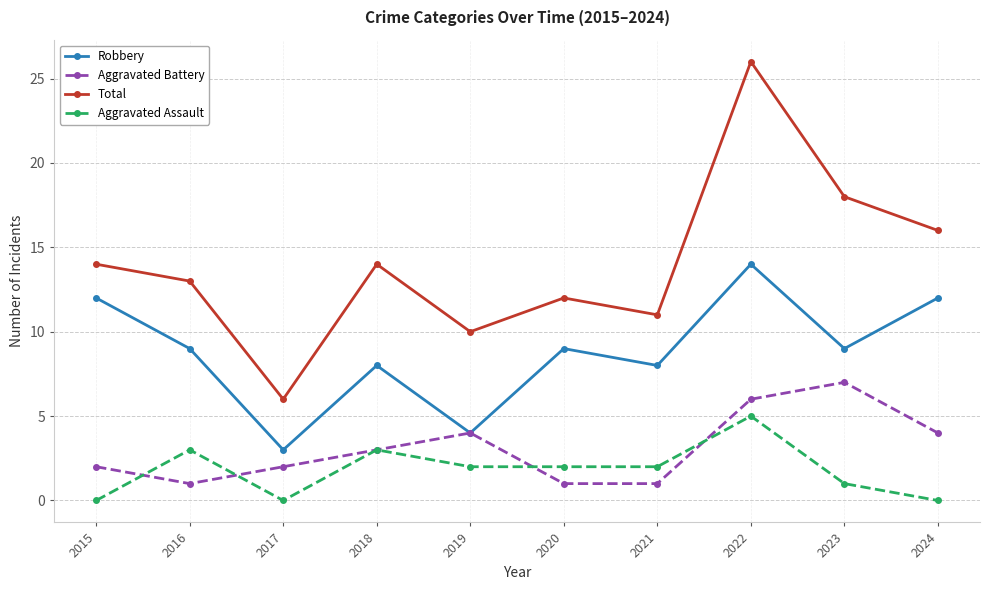

At 2015, list the series in order from largest to smallest.

Total, Robbery, Aggravated Battery, Aggravated Assault